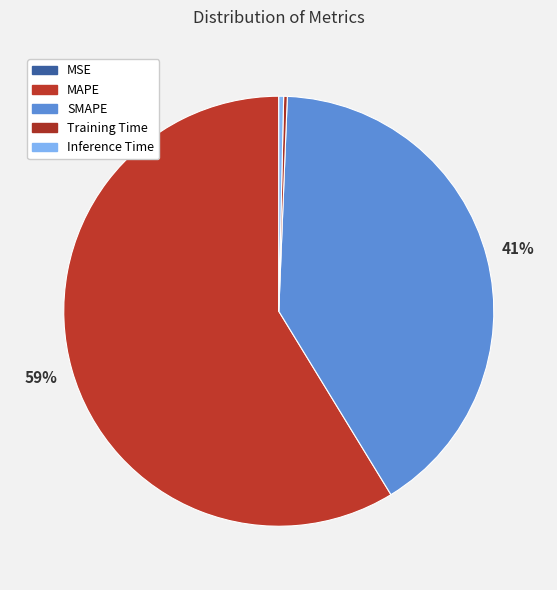

To the nearest percent, what percentage of the pie is MAPE?

59%